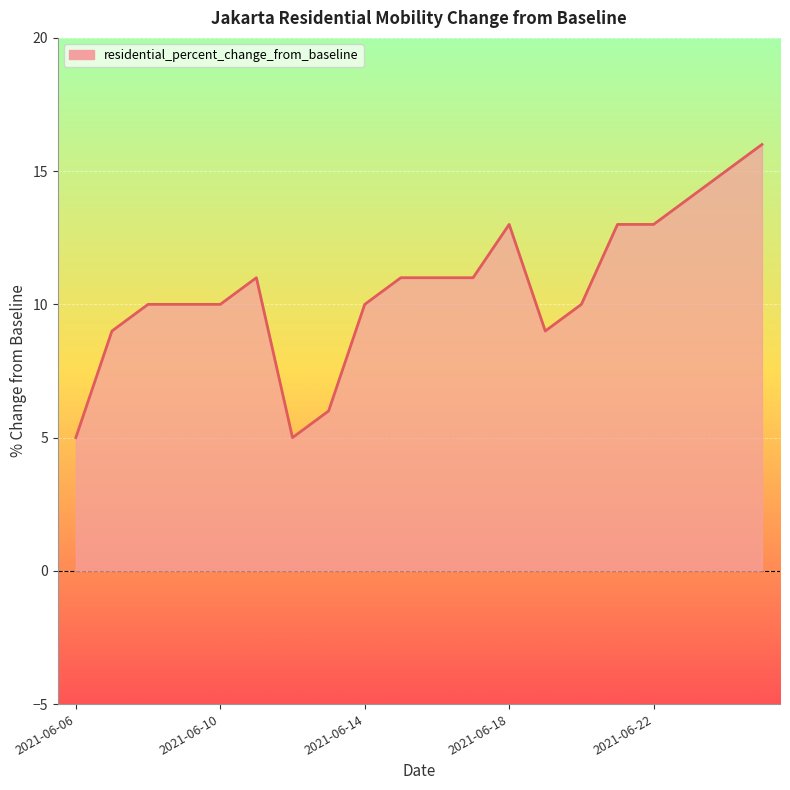

How many lines are shown in the chart?

1